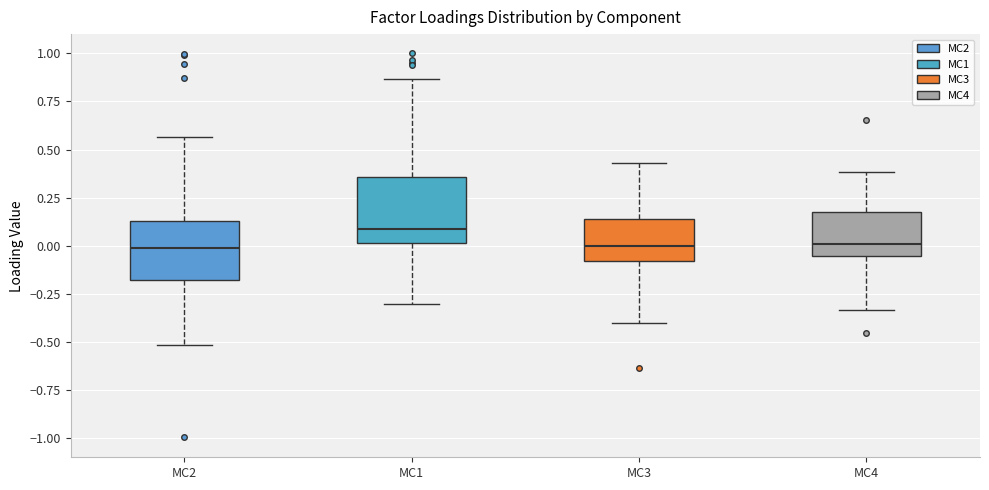

Where is the upper edge of the box for MC4 on the y-axis? The values are not printed on the chart, so give them approximately, as read against the axis.

0.15